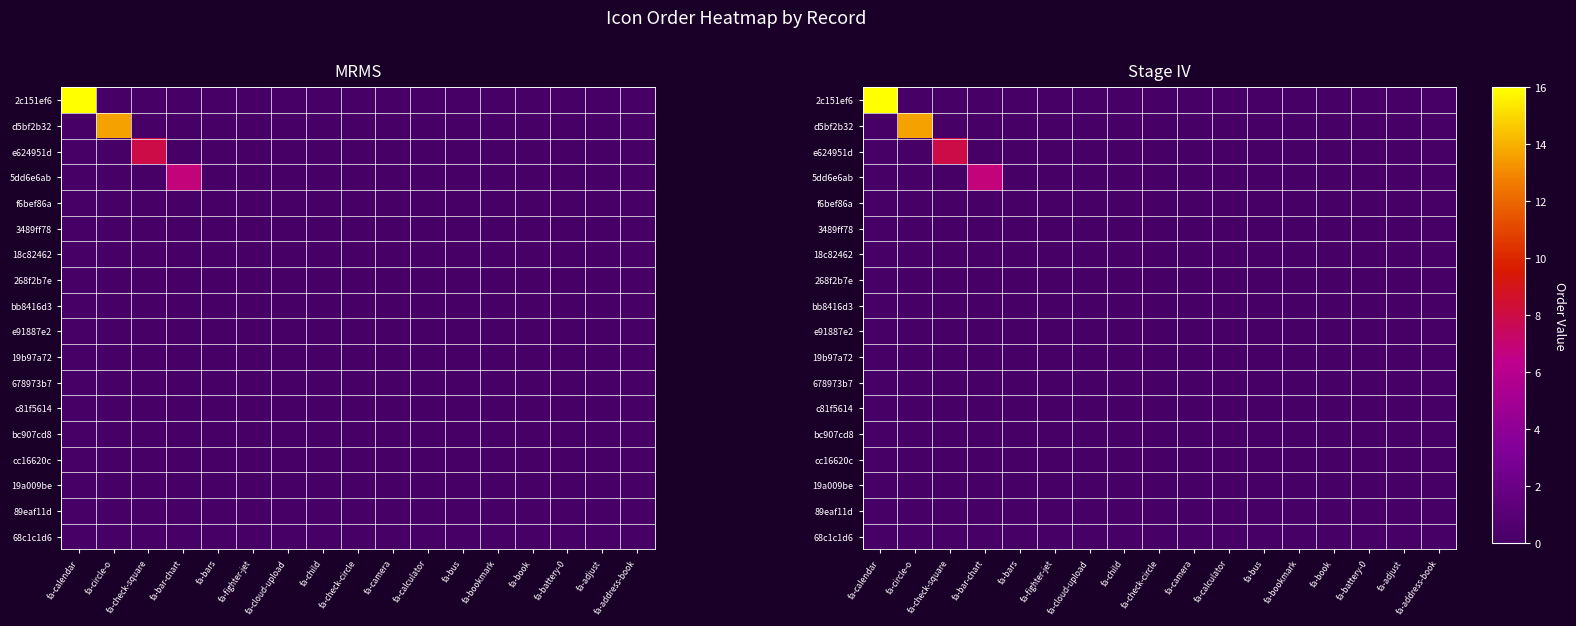

How many data points does each series have?

17